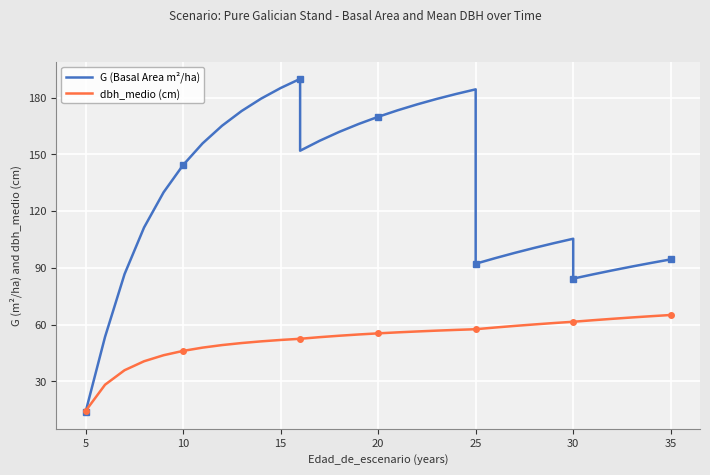

Is this an area chart (filled region under the line)?

No